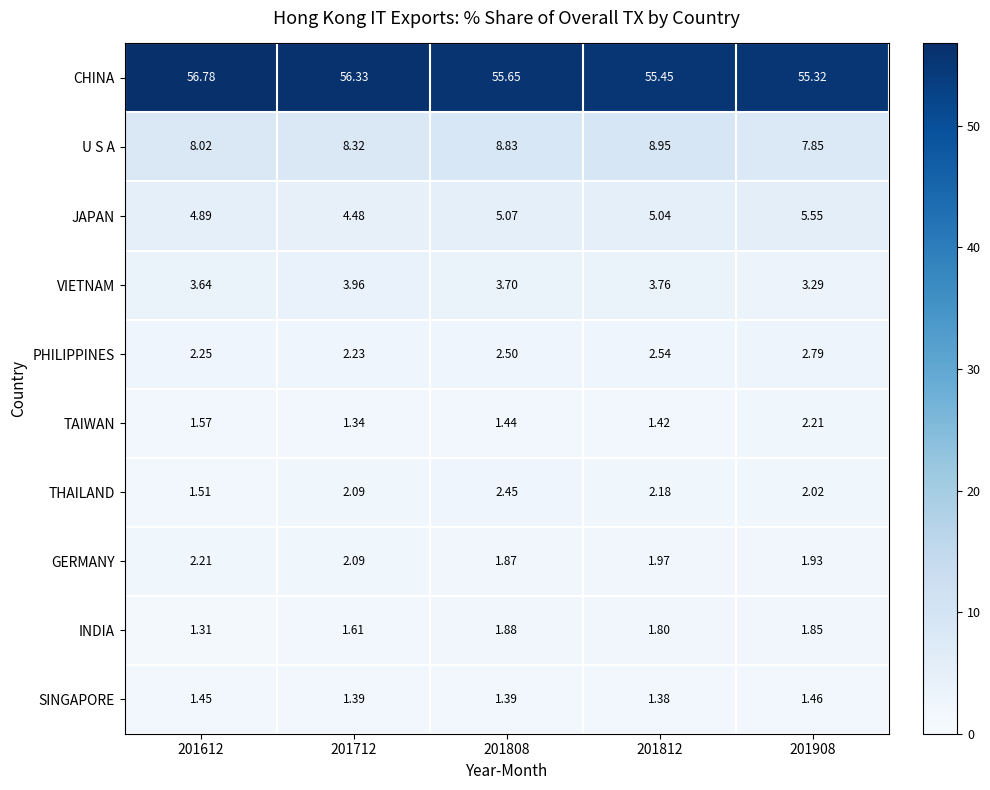

Count the number of data series in this chart.

10